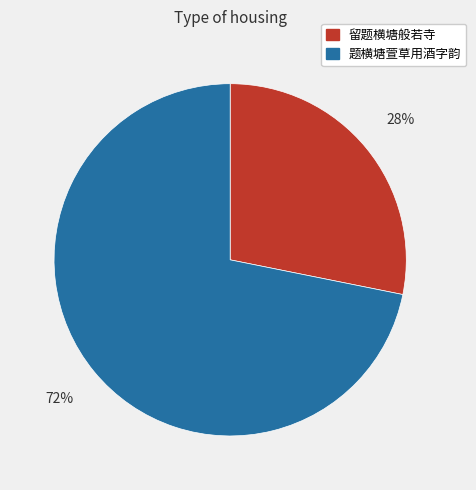

Which slice is the largest?

题横塘萱草用酒字韵